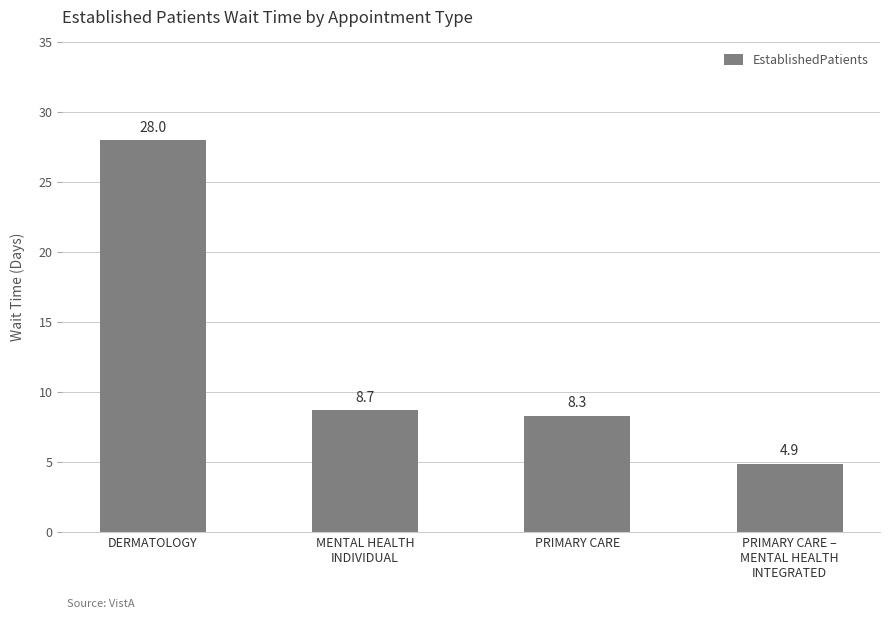

Are the bars grouped side by side (vs. stacked)?

No